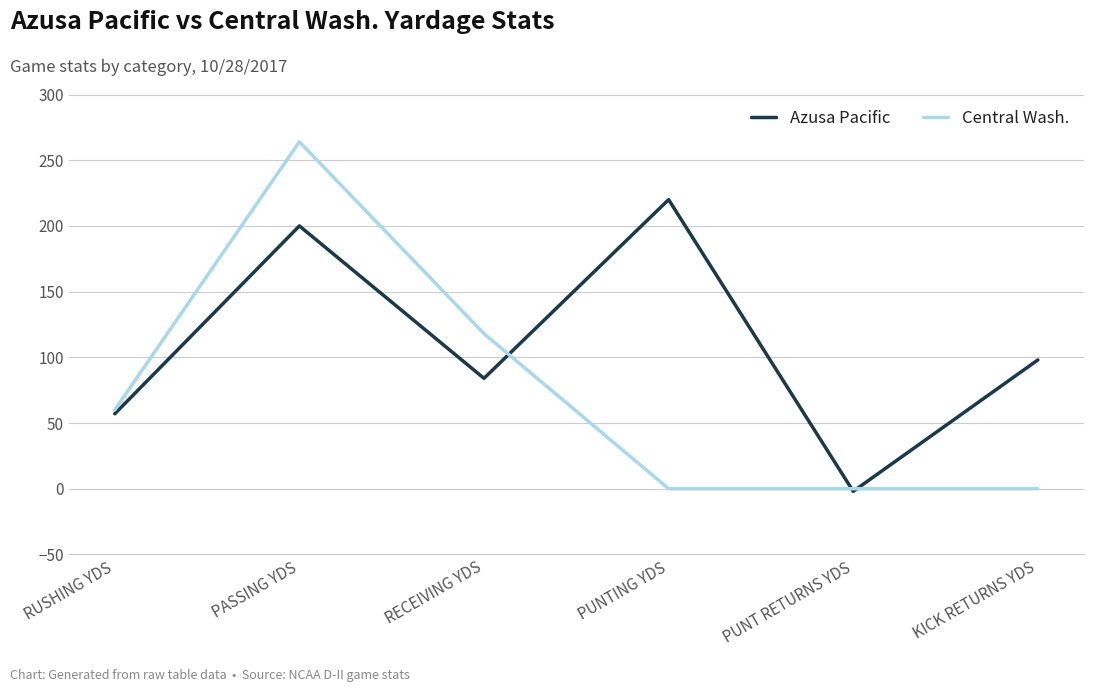

Which series has the largest total across all categories?

Azusa Pacific